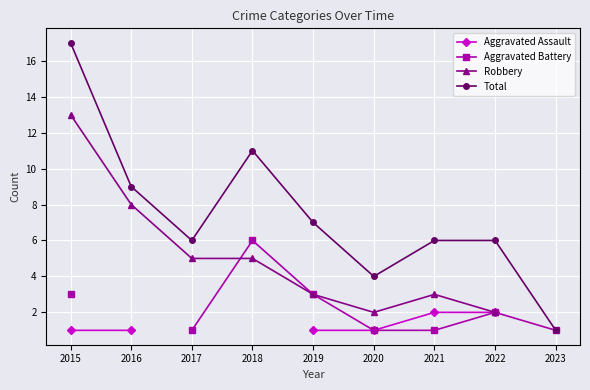

True or false: Aggravated Battery has more than 2 interior local peaks.

False